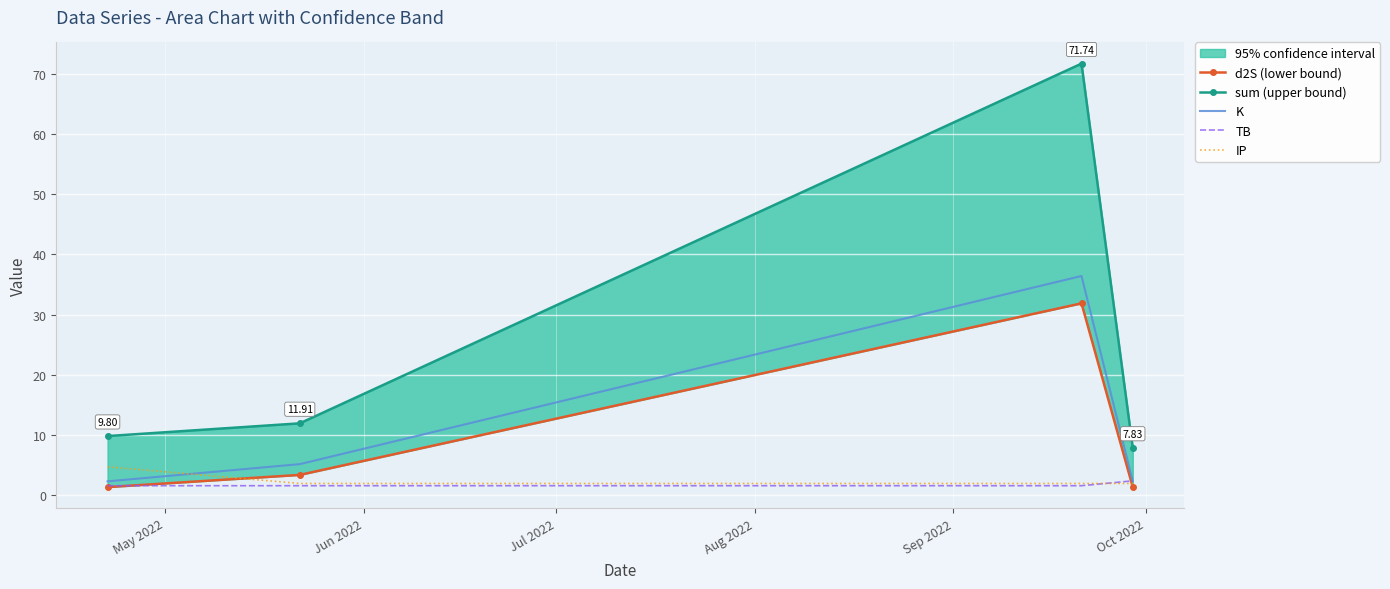

List the series in order of their peak value, lowest first.

TB, IP, d2S (lower bound), K, sum (upper bound)